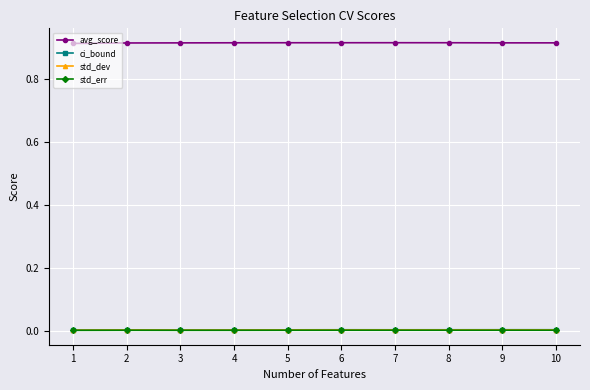

True or false: avg_score and ci_bound intersect in this chart.

False